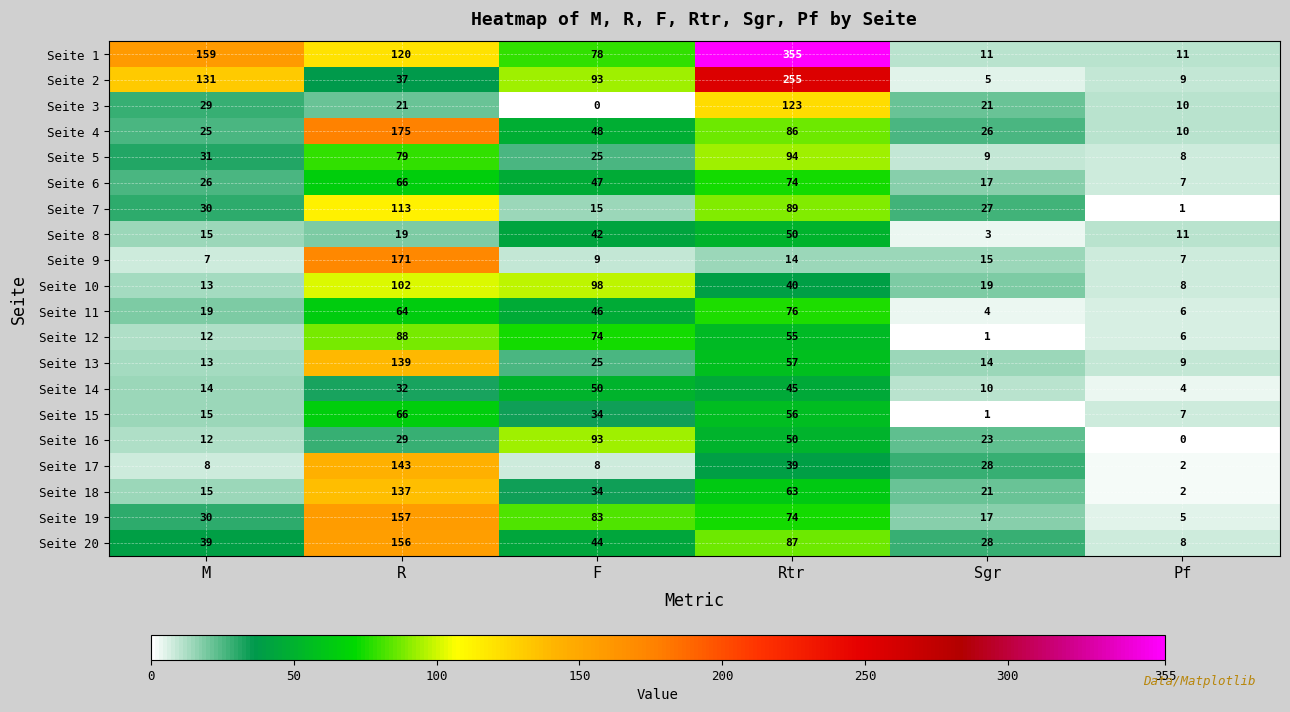

What is the greatest value displayed?

355